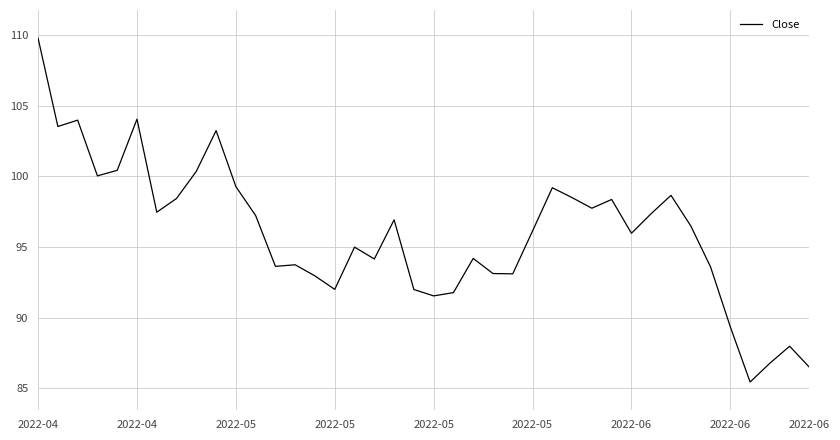

What is the greatest value displayed?

109.8